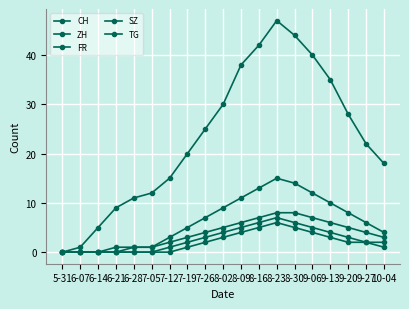

True or false: TG and ZH intersect in this chart.

False